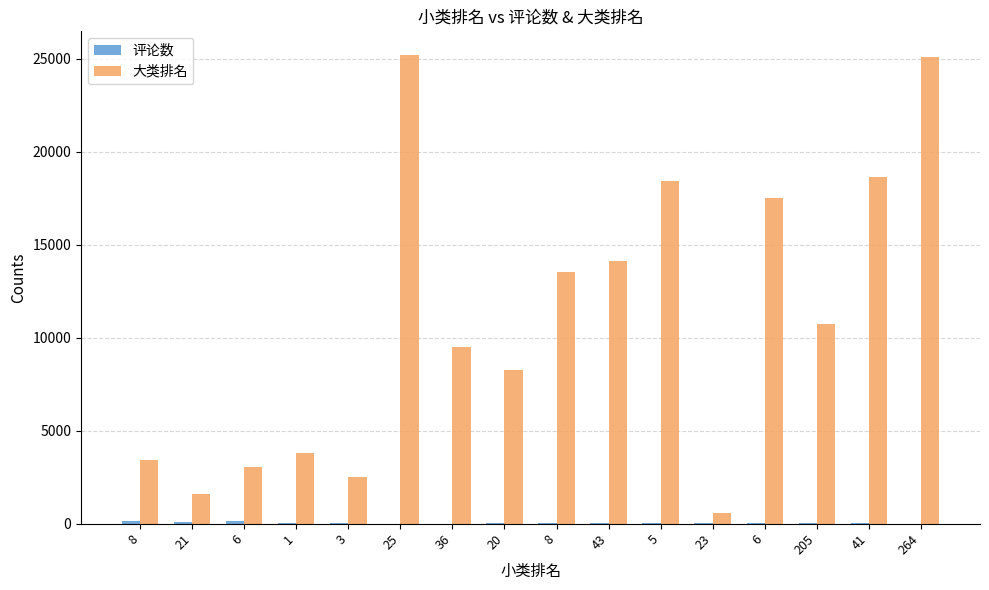

Are the bars horizontal?

No